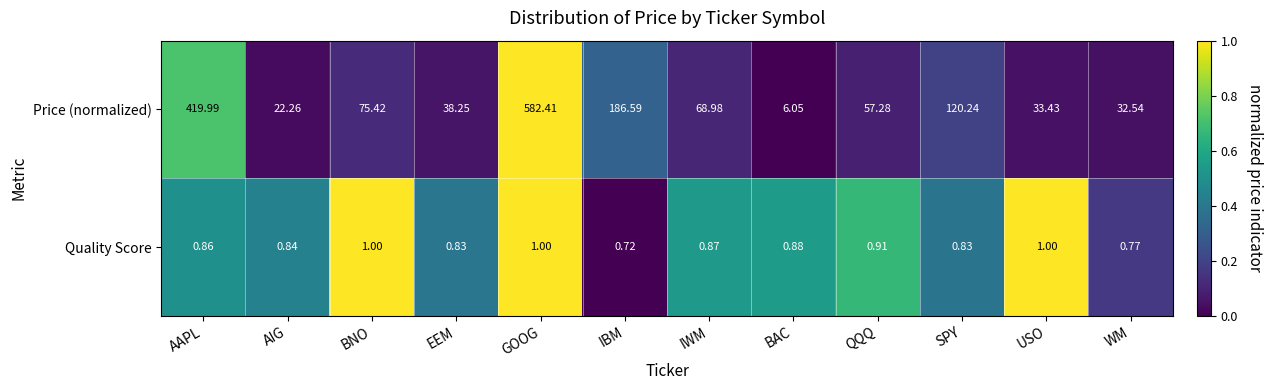

How many series are shown in this chart?

2